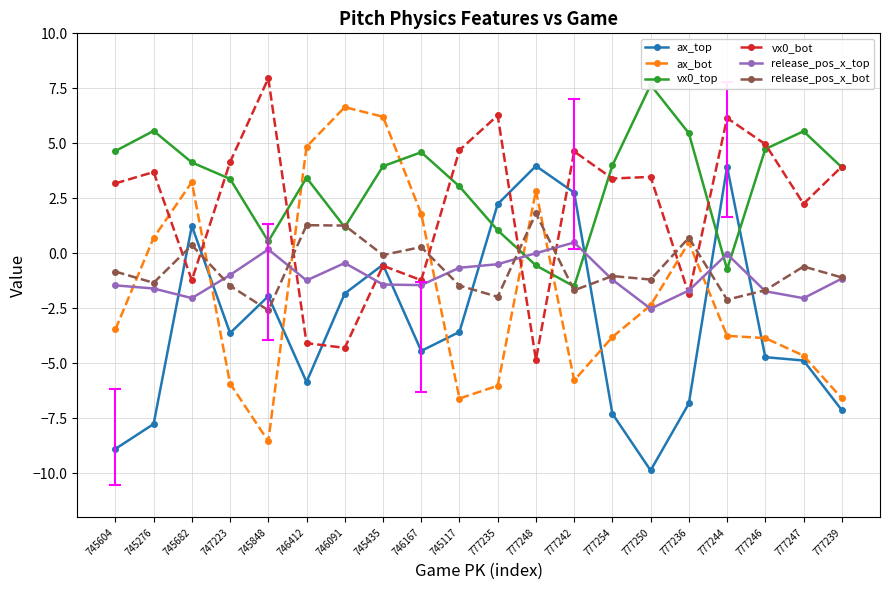

How many data points in ax_bot are less than -3?

11